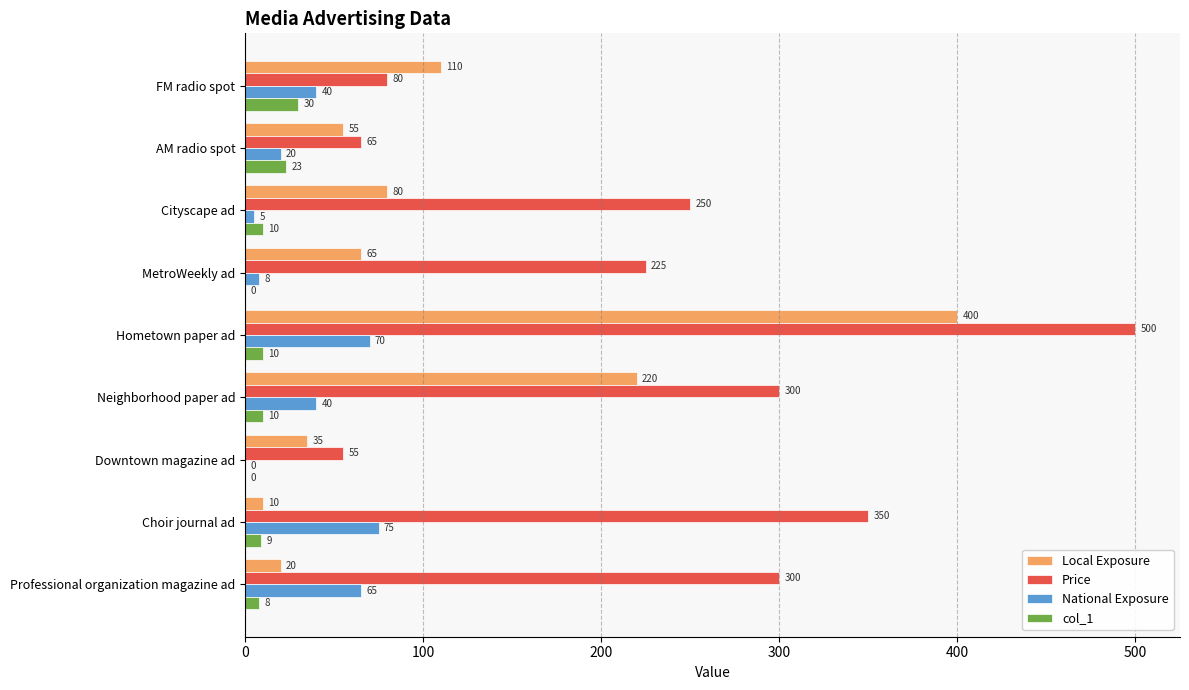

Which series has the widest spread of values?

Price